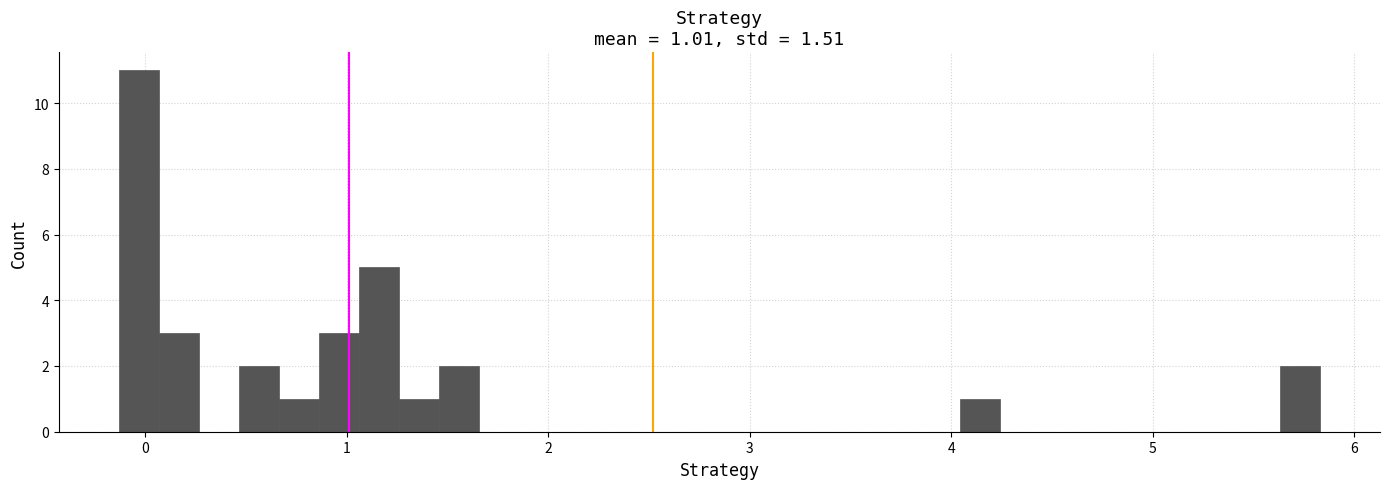

Around what value on the x-axis is the tallest bar? Give the approximate position of its centre, as read against the axis.

0.0